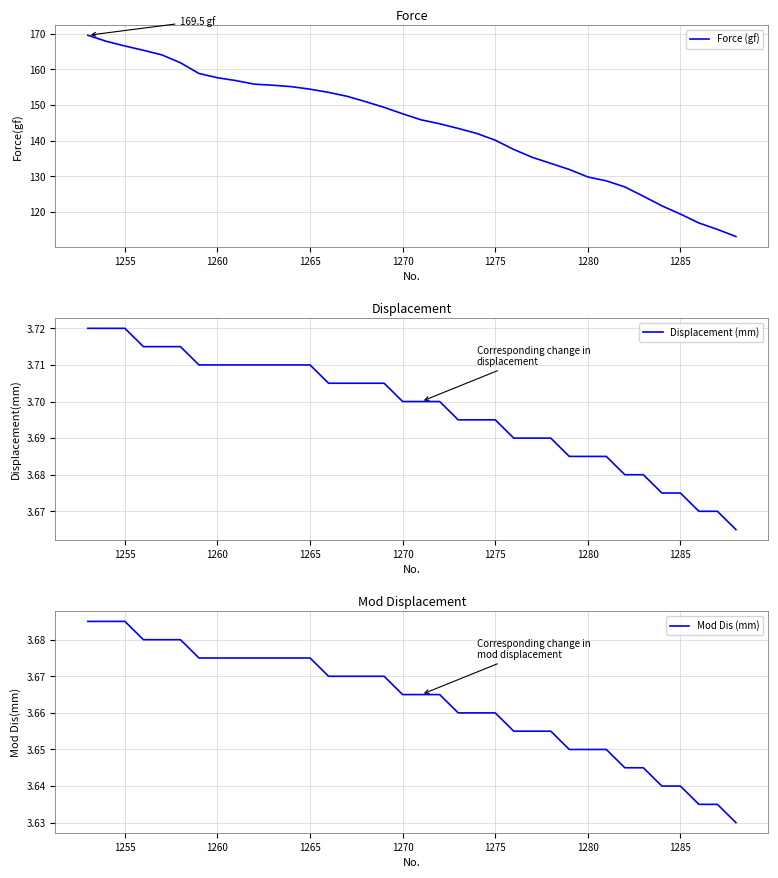

Is it true that Force (gf) equals 90.0 at 1255?

False